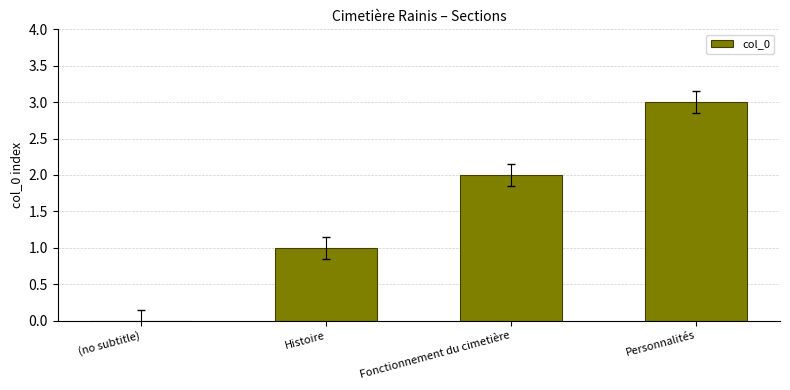

The value at Histoire is 1. True or false?

True